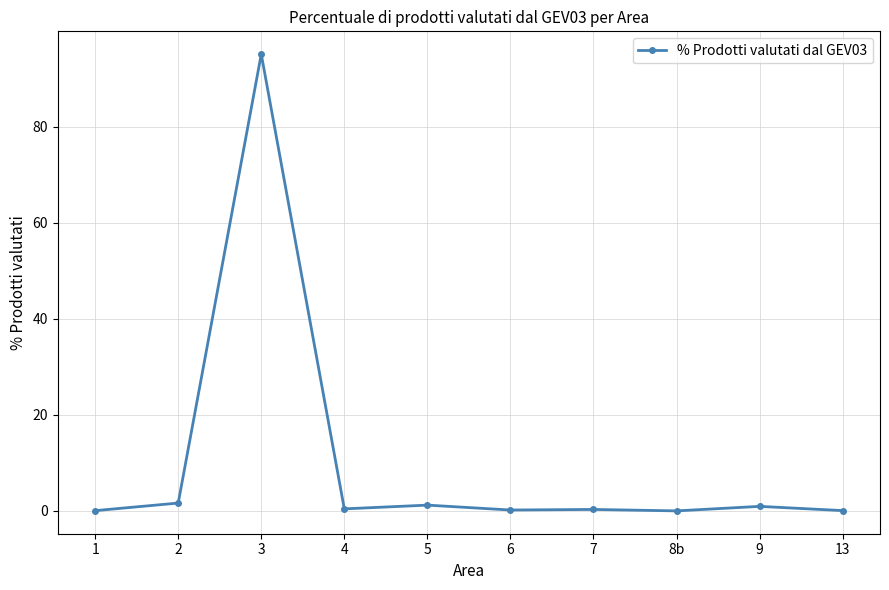

Between 5 and 13, which is larger?

5